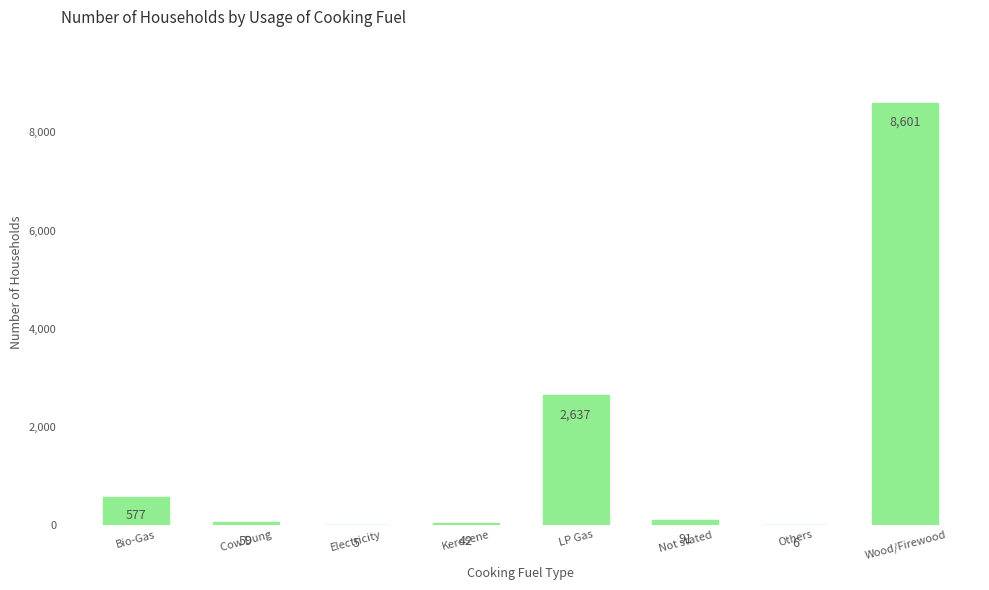

How many distinct data groups are displayed?

1